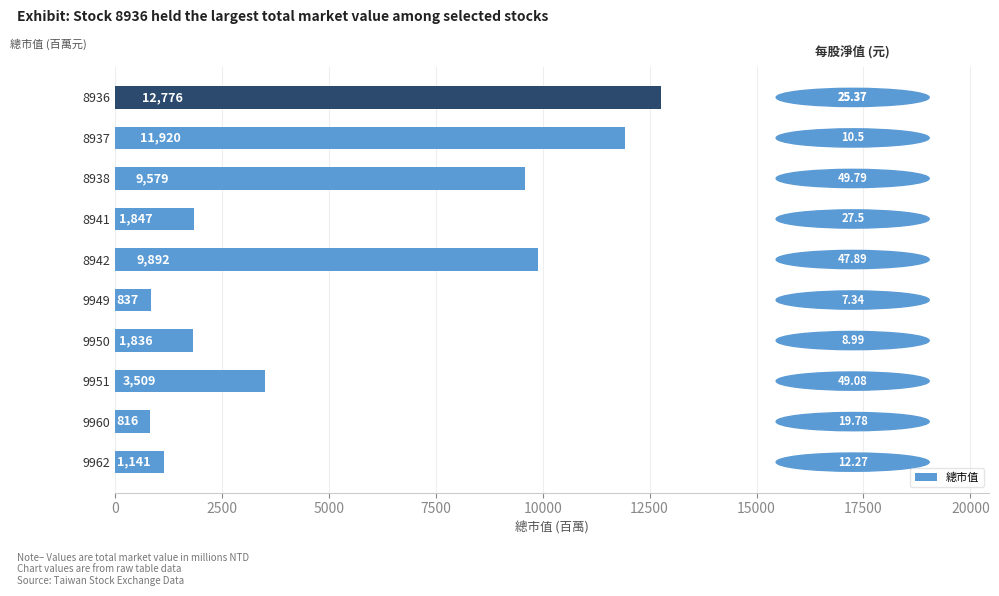

What is the minimum value shown in the chart?

816